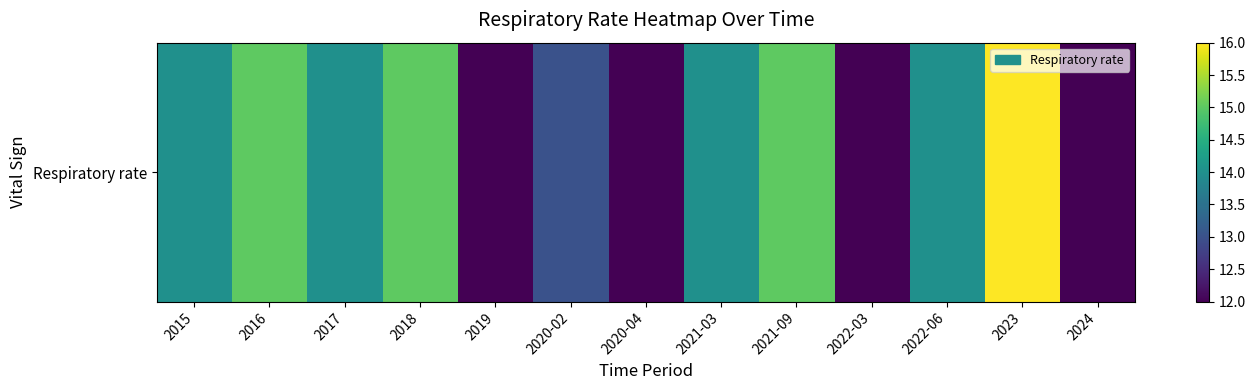

List the labels in order of value, smallest first.

2019, 2020-04, 2022-03, 2024, 2020-02, 2015, 2017, 2021-03, 2022-06, 2016, 2018, 2021-09, 2023